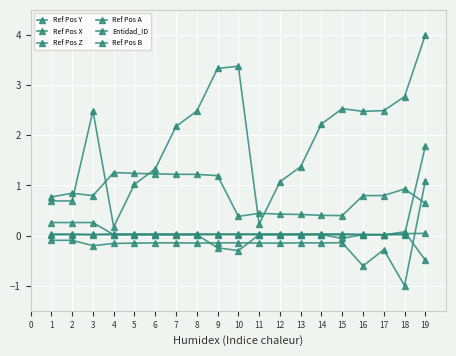

Which series has the largest total across all categories?

Ref Pos X